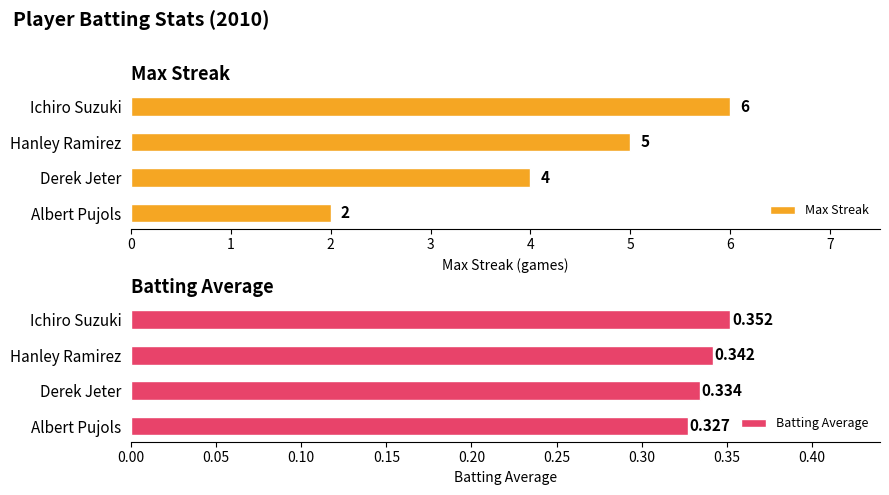

What is the total value across all series at 2?

4.3